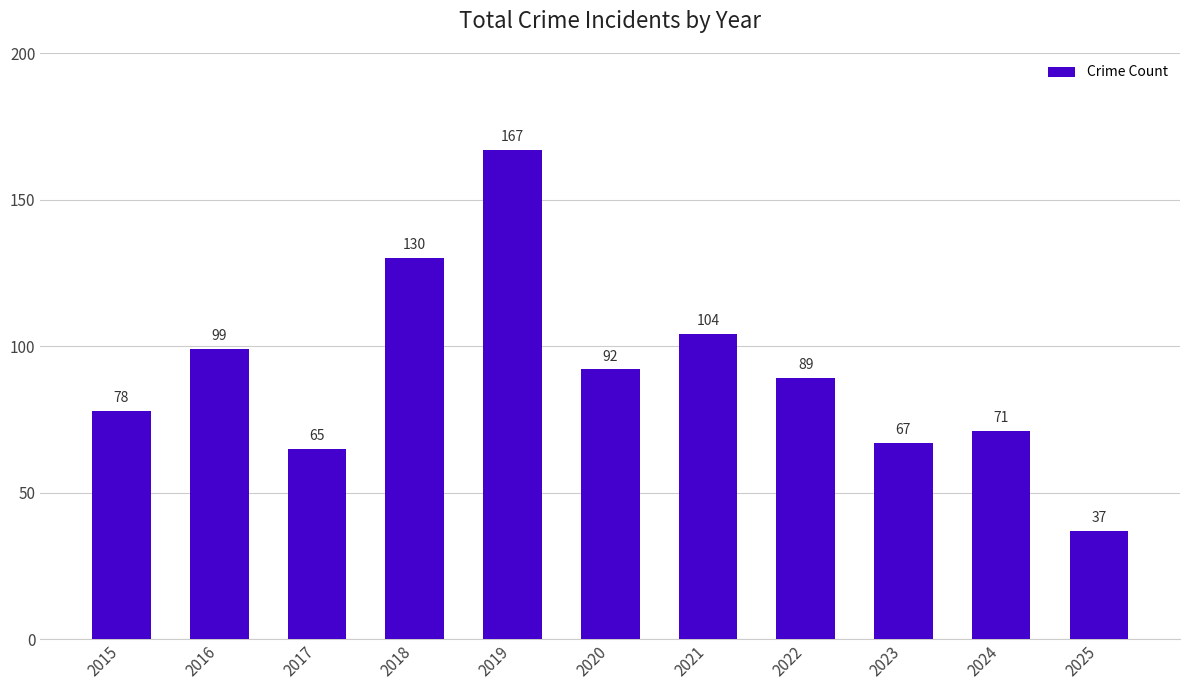

What is the difference between the values at 2022 and 2020?

3